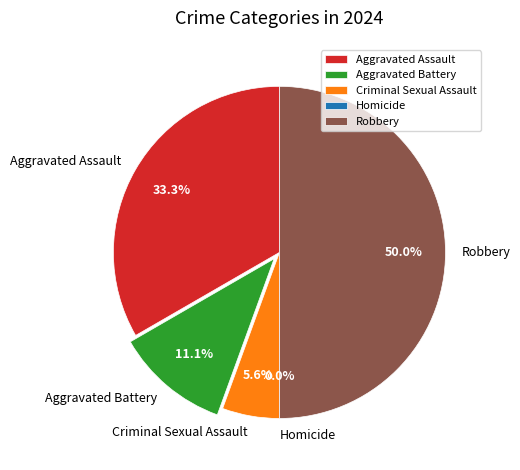

Which category has the biggest portion of the pie?

Robbery